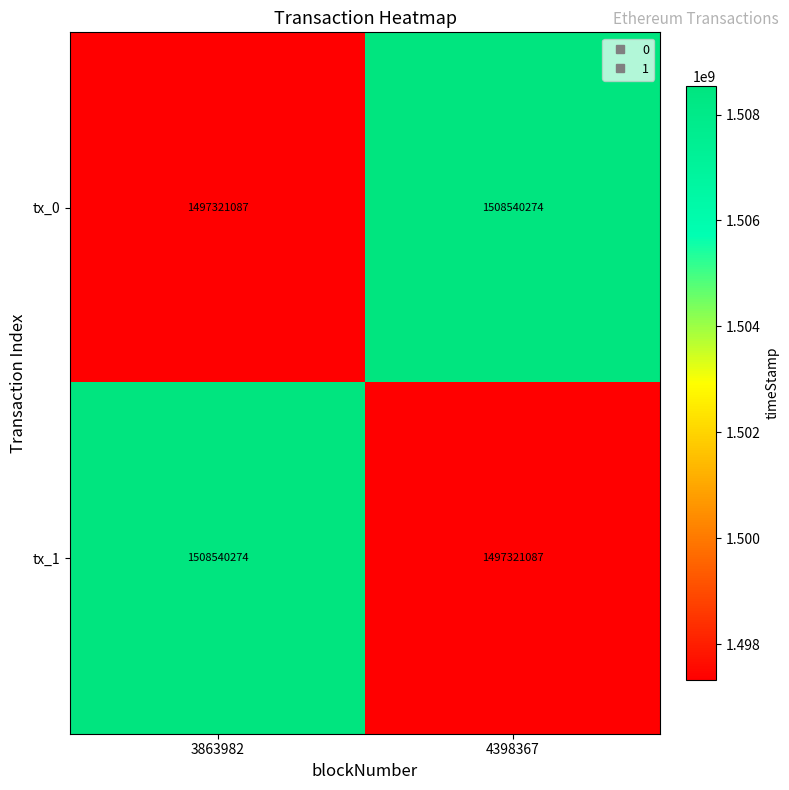

Reading left to right, transcribe all the data shown in this chart.

tx_0: 3863982=1497321087	4398367=1508540274
tx_1: 3863982=1508540274	4398367=1497321087